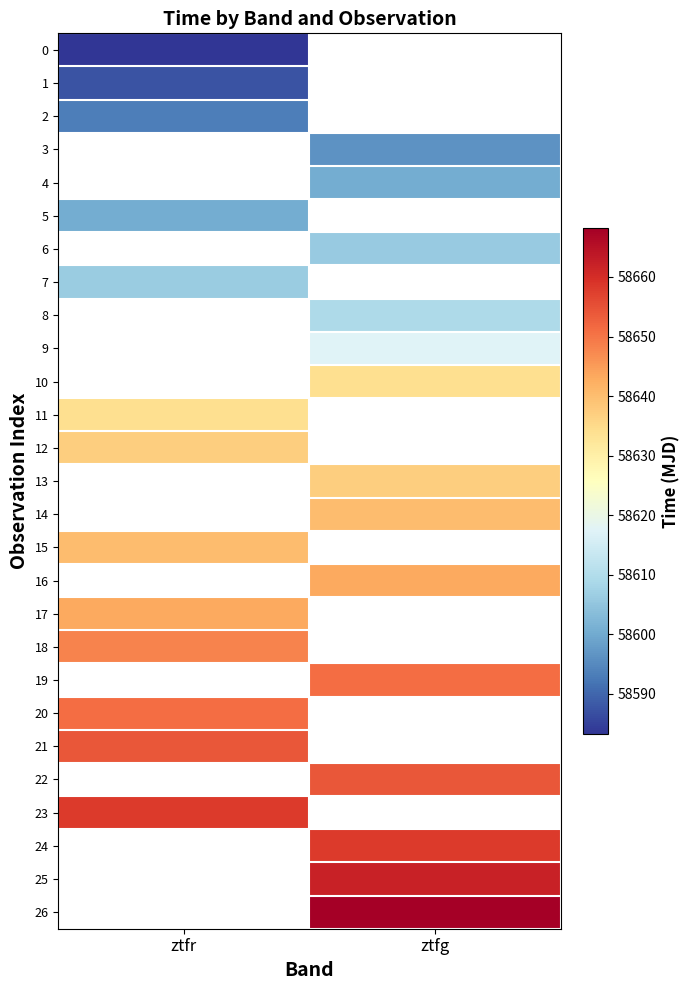

Which category has the lowest value across all series?

ztfr